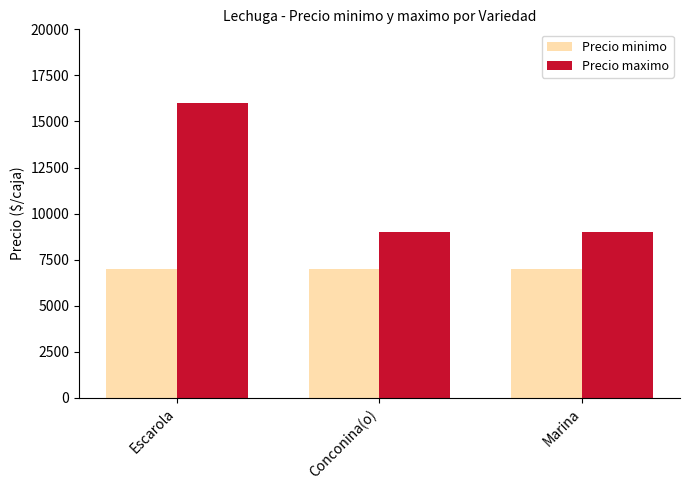

Reading right to left, transcribe all the data shown in this chart.

Precio minimo: Marina=7000	Conconina(o)=7000	Escarola=7000
Precio maximo: Marina=9000	Conconina(o)=9000	Escarola=16000